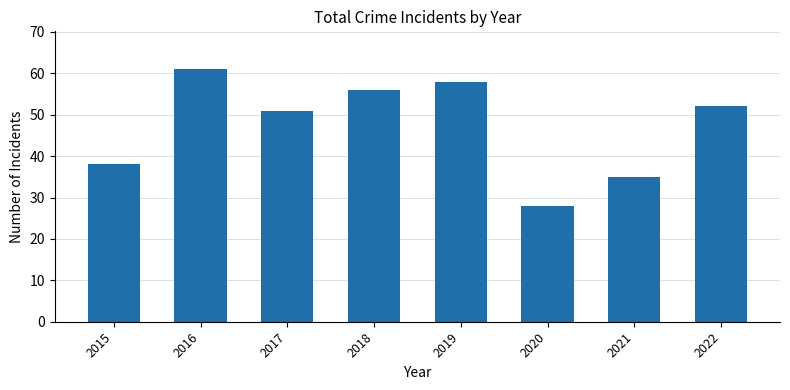

Does the chart contain stacked bars?

No